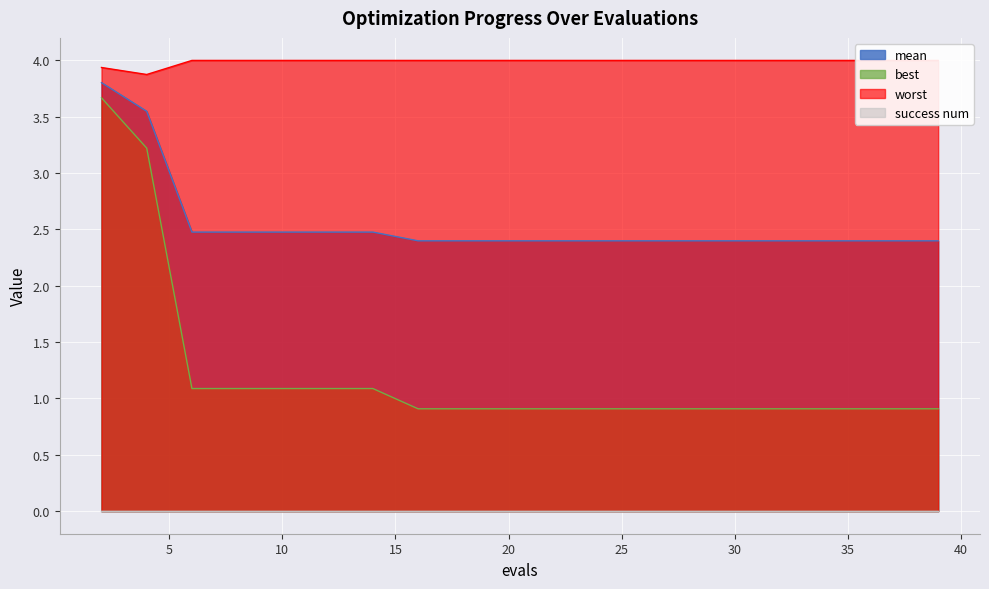

What is the average value of the worst series?

4.0